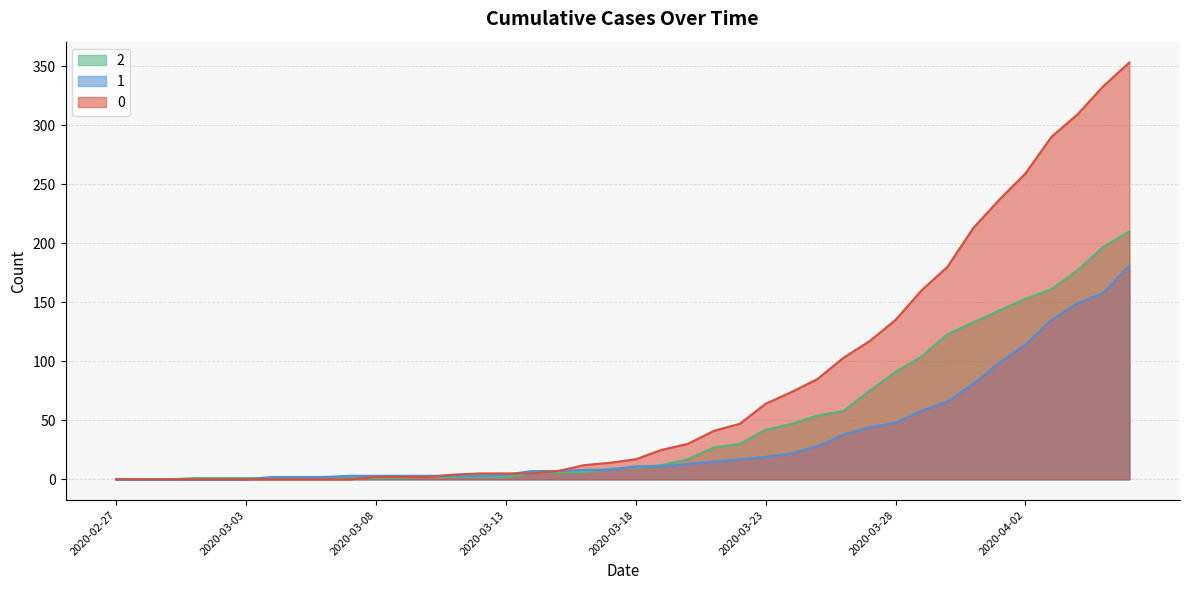

How many lines are shown in the chart?

3